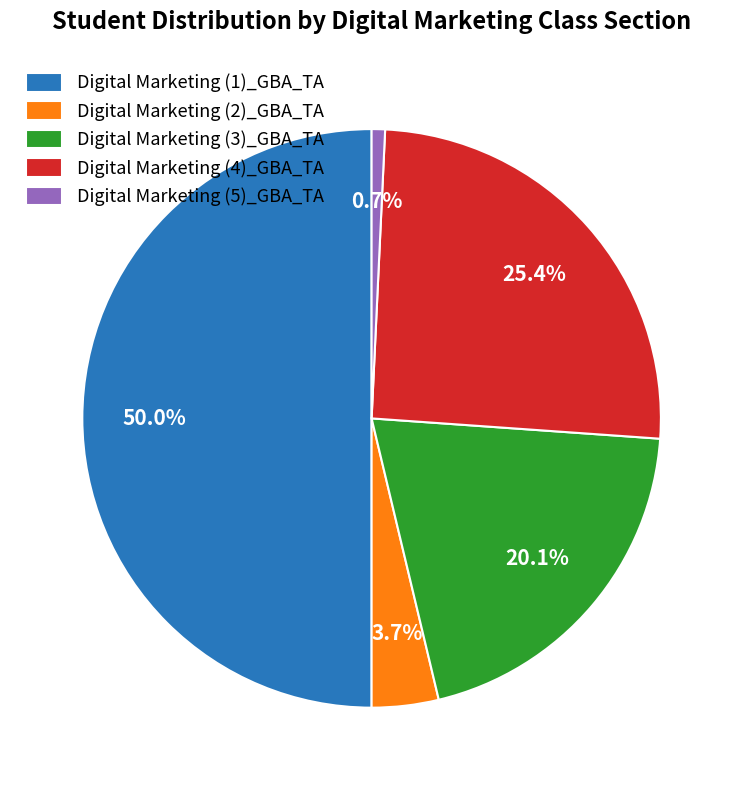

Which has a higher value, Digital Marketing (3)_GBA_TA or Digital Marketing (5)_GBA_TA?

Digital Marketing (3)_GBA_TA